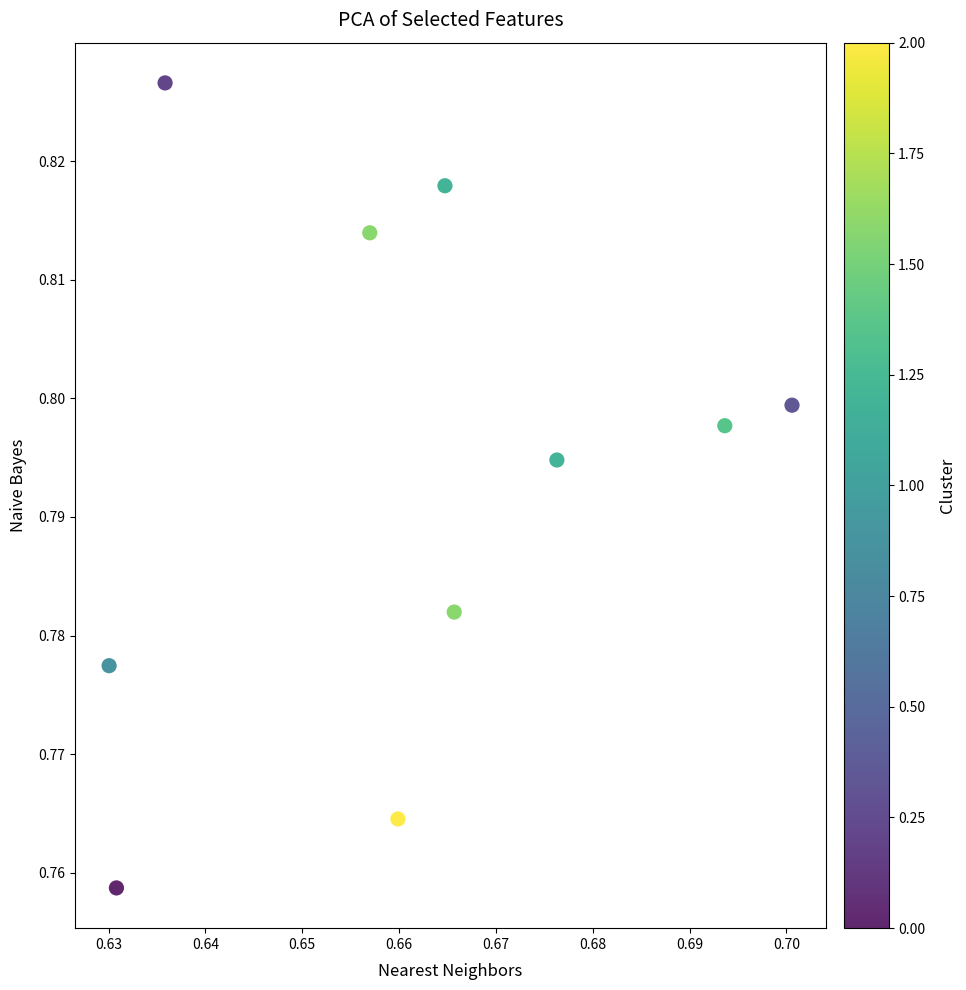

What is the average X value?

0.7